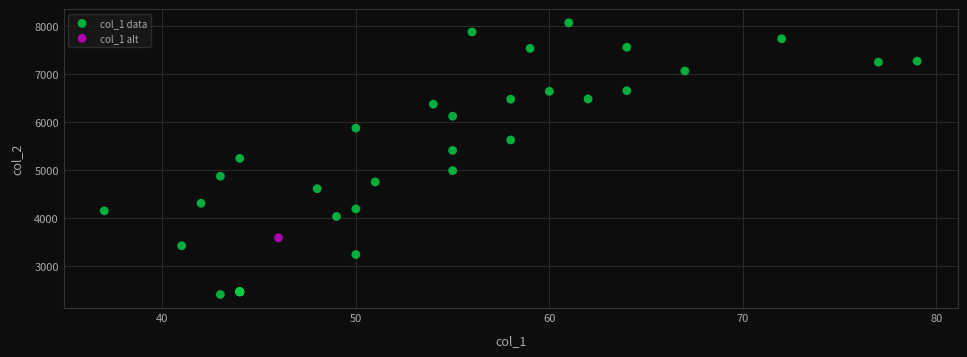

What are all the series names shown in the legend?

col_1 data, col_1 alt